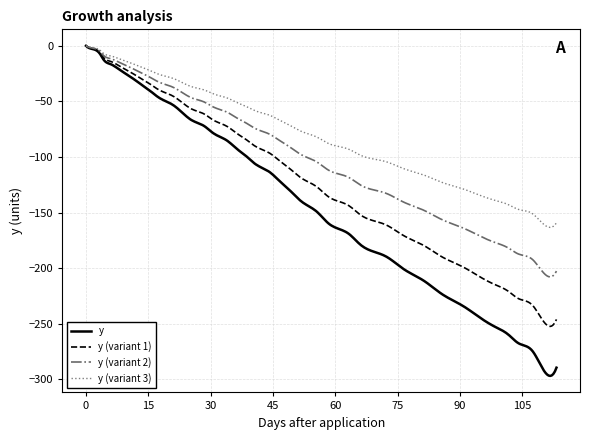

Rank the series by their average value, from highest to lowest.

y (variant 3), y (variant 2), y (variant 1), y